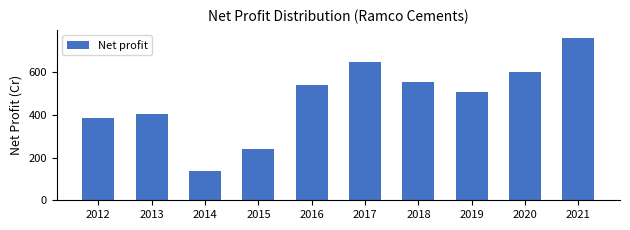

What is the greatest value displayed?

761.1